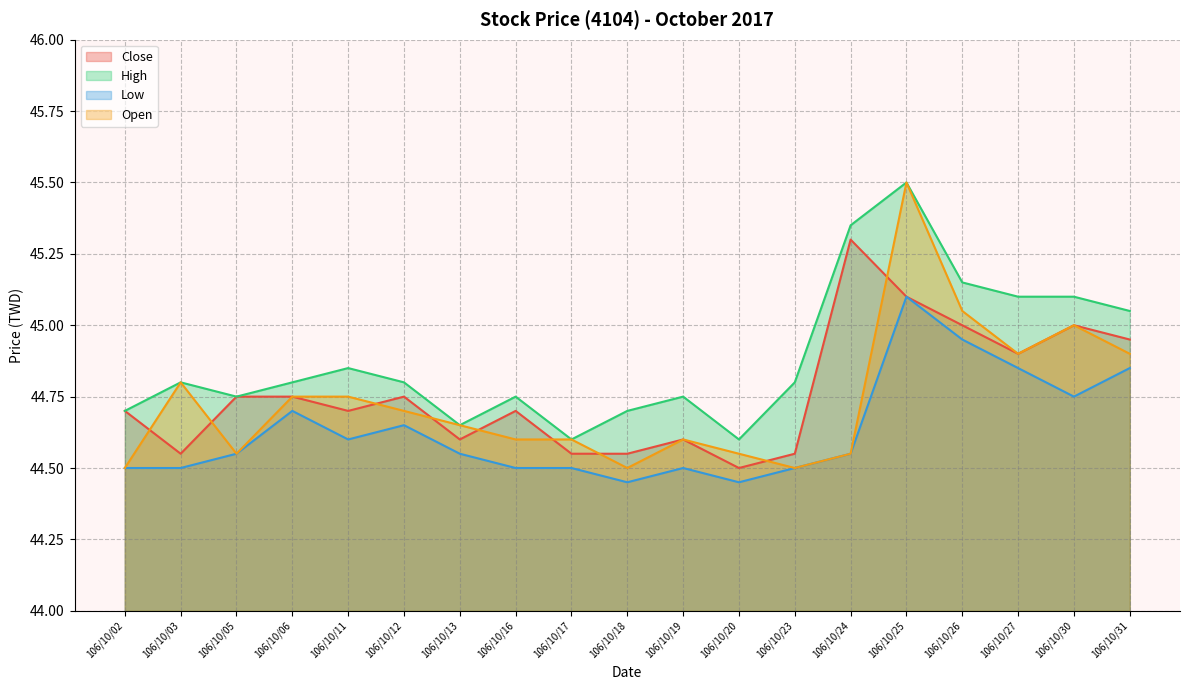

What are all the series names shown in the legend?

Close, High, Low, Open